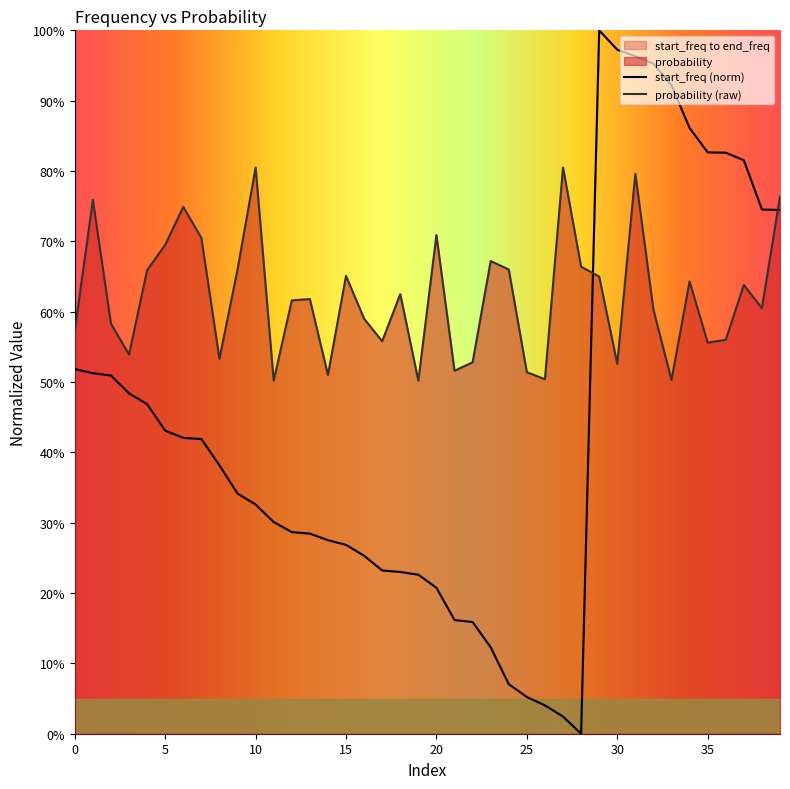

How many interior local peaks does the start_freq series have?

1